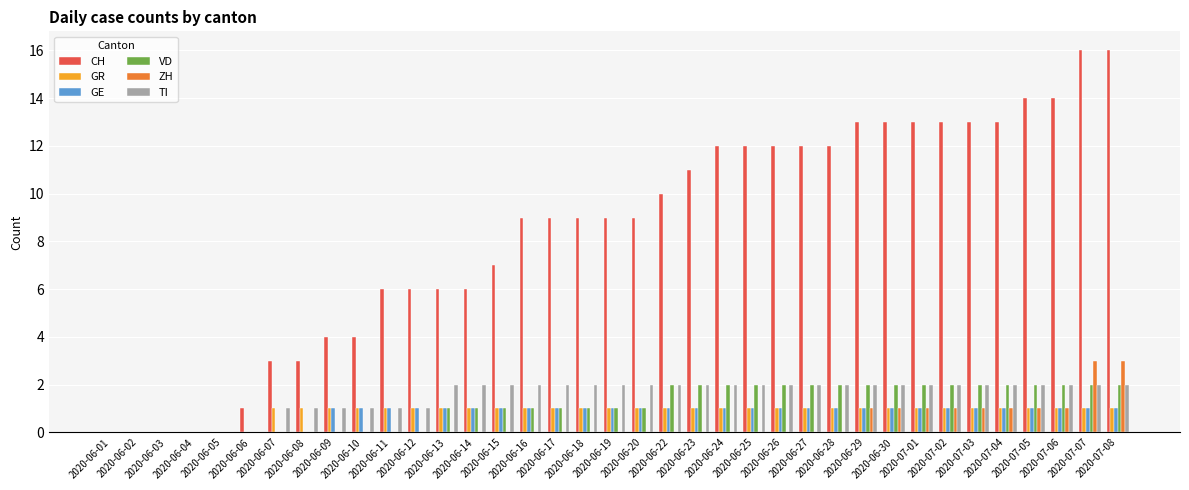

What is the sum of all GE values?

29